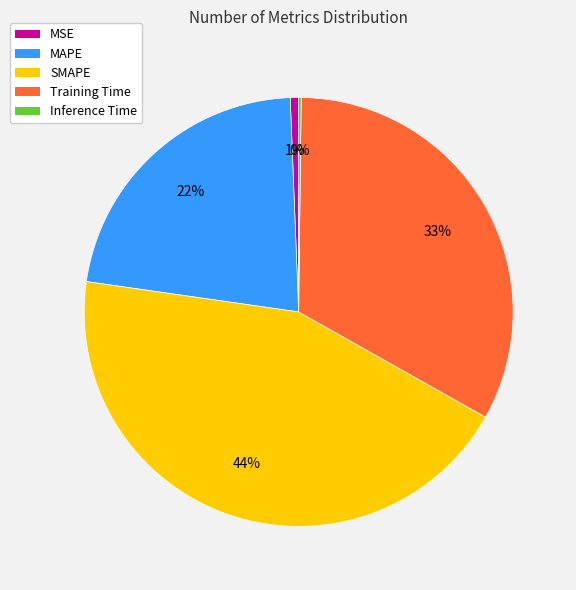

Is there a majority slice in this chart?

No